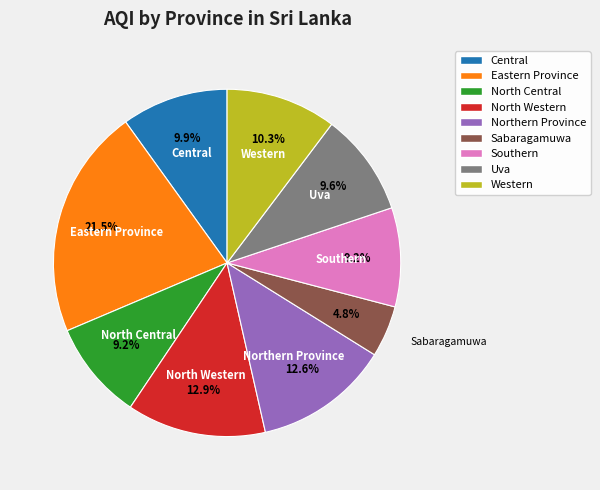

What percentage is the Central slice, to the nearest percent?

10%